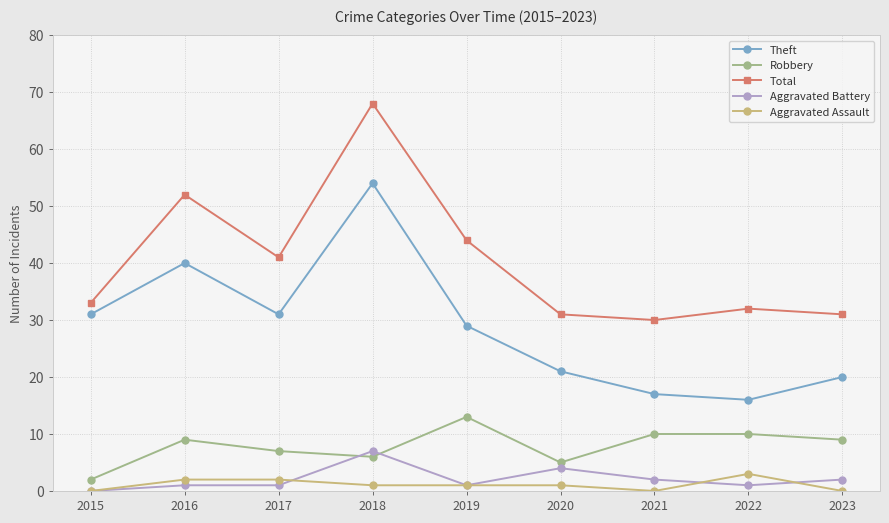

How many data points does each series have?

9